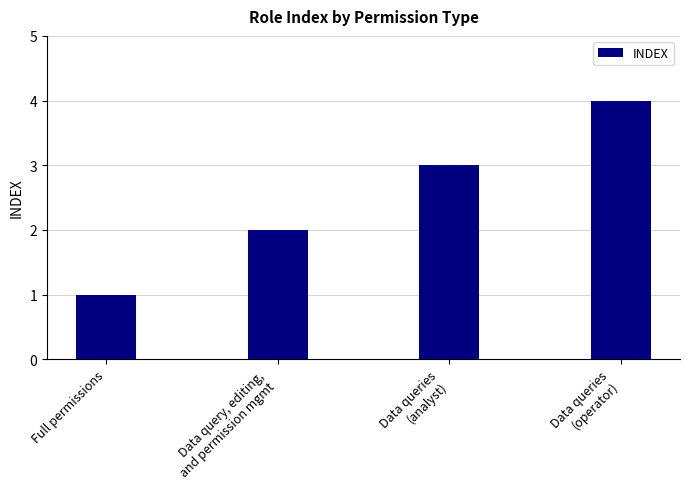

What is the label of the 4th bar from the right?

Full permissions